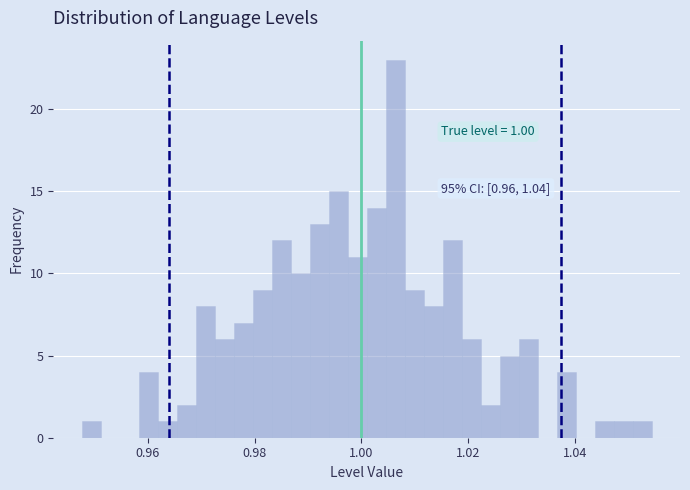

Read against the x-axis, roughly where is the centre of the tallest bar?

1.006